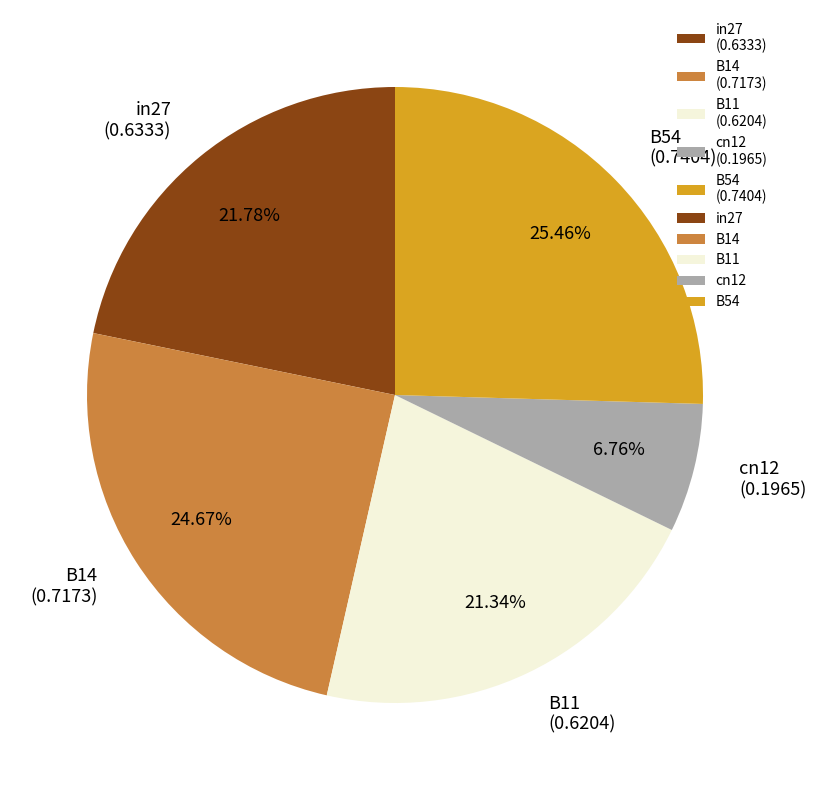

Is there a majority slice in this chart?

No